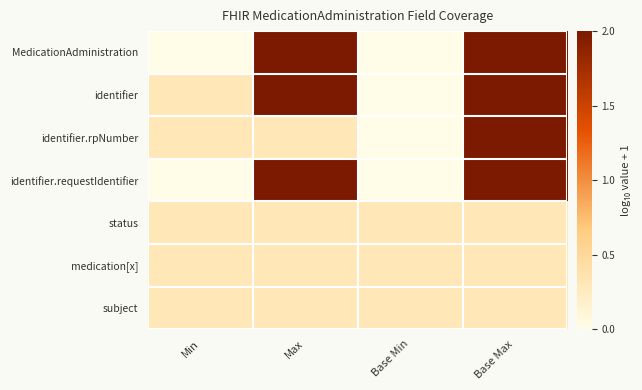

Between Base Min and Base Max, which is larger?

Base Max